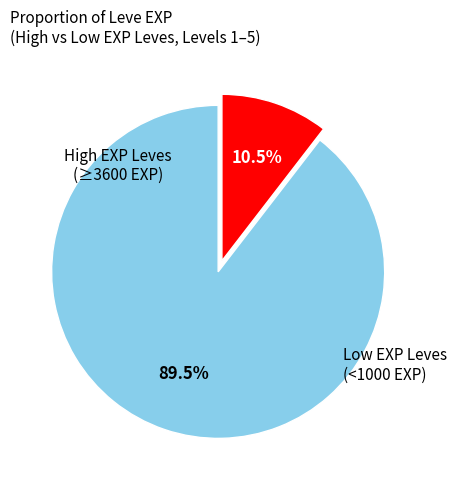

Is there a majority slice in this chart?

Yes